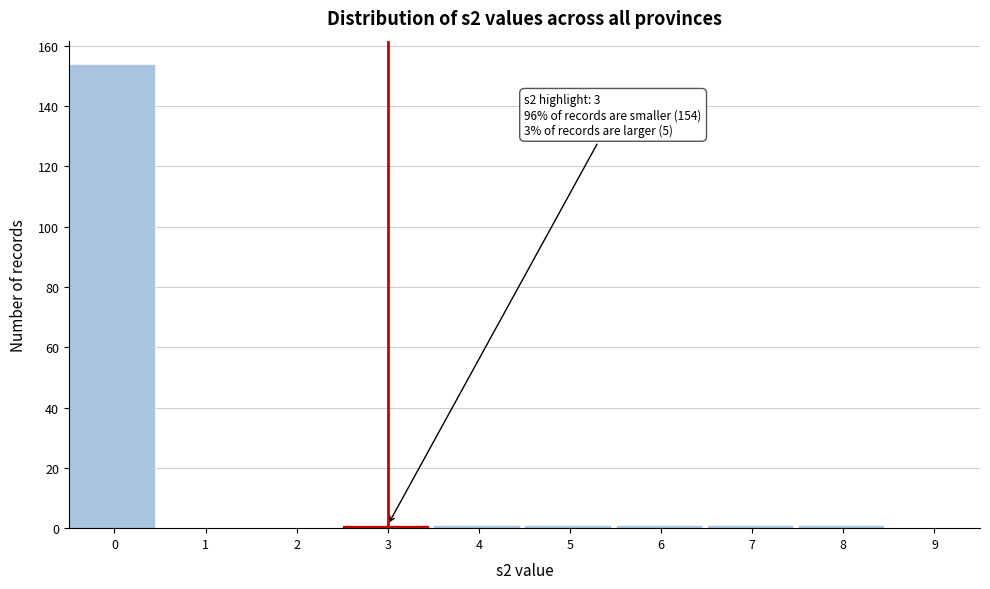

Reading left to right, what are all the values shown in this chart?

0=154	1=0	2=0	3=1	4=1	5=1	6=1	7=1	8=1	9=0